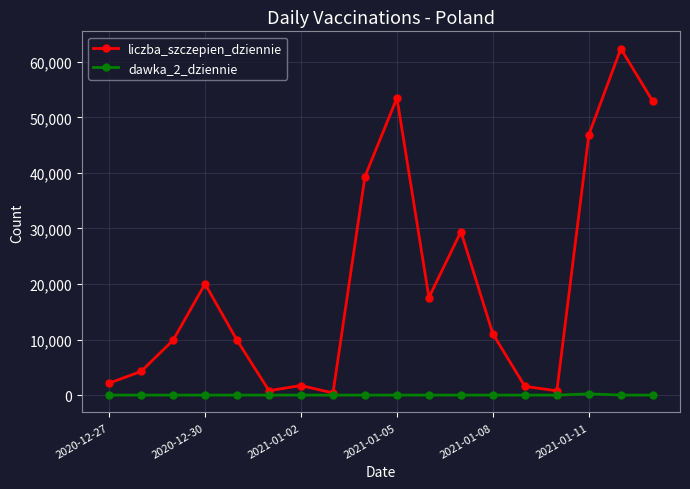

What are all the series names shown in the legend?

liczba_szczepien_dziennie, dawka_2_dziennie